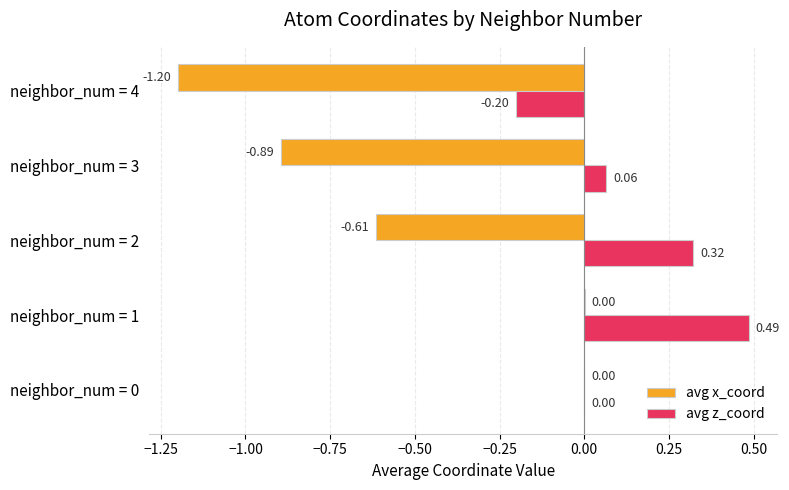

At which category is the sum across all series the highest?

neighbor_num = 1